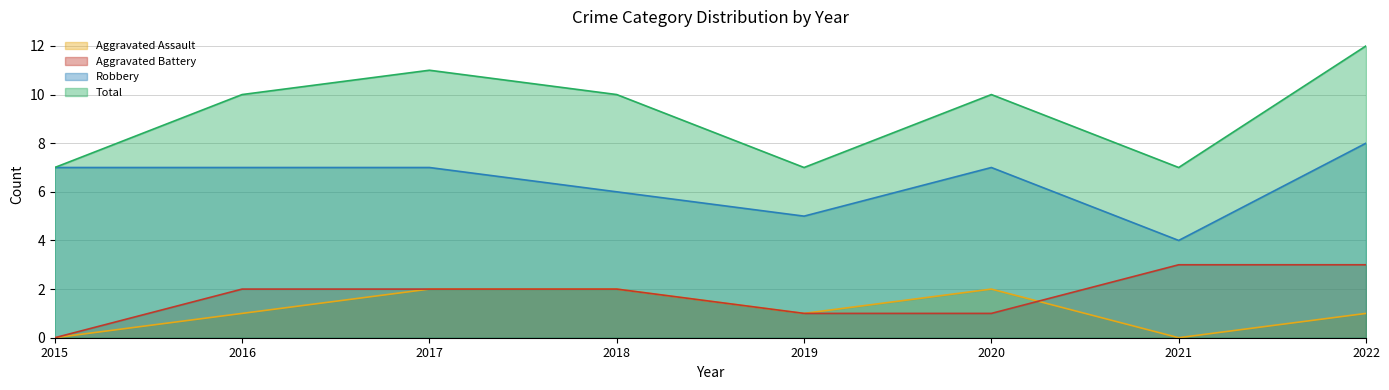

Rank the series by their maximum value, from highest to lowest.

Total, Robbery, Aggravated Battery, Aggravated Assault